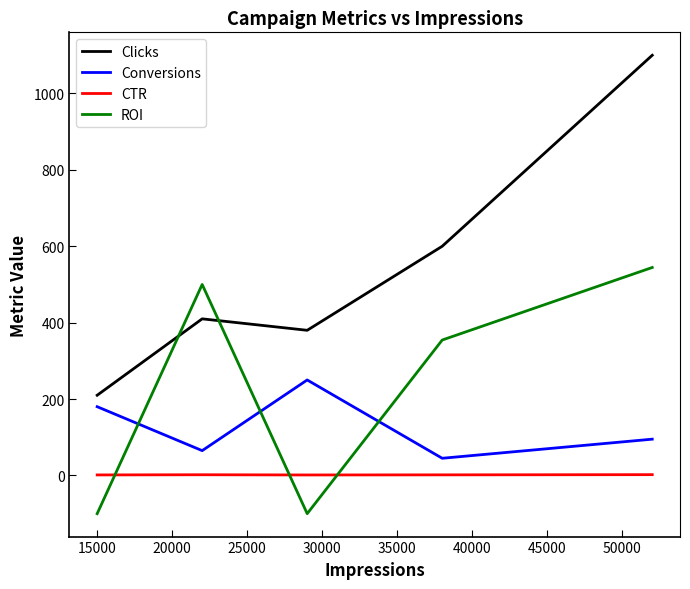

What is the difference between the maximum and minimum values in the Clicks series?

890.0